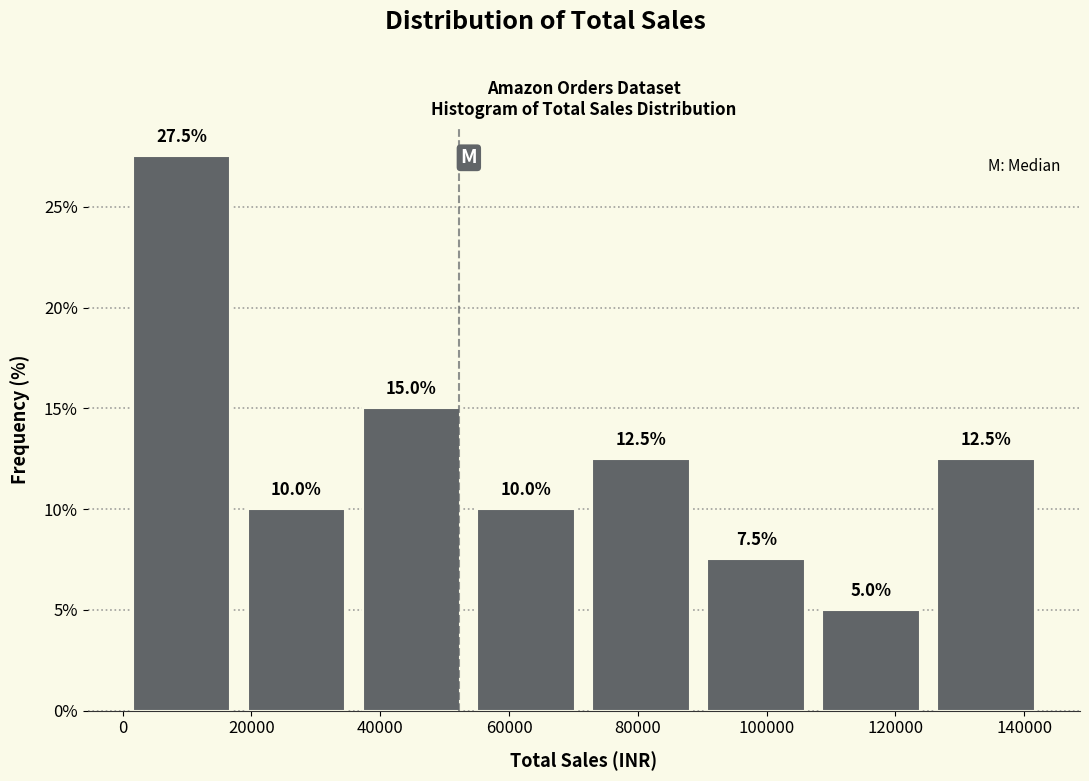

Reading left to right, transcribe this chart: for each bar, give the range it covers on the x-axis and its height. The bar edges are not printed on the chart, so give them approximately, as read against the axis.

0 to 18000: 27.5
18000 to 36000: 10.0
36000 to 54000: 15.0
54000 to 72000: 10.0
72000 to 90000: 12.5
90000 to 108000: 7.5
108000 to 126000: 5.0
126000 to 142000: 12.5